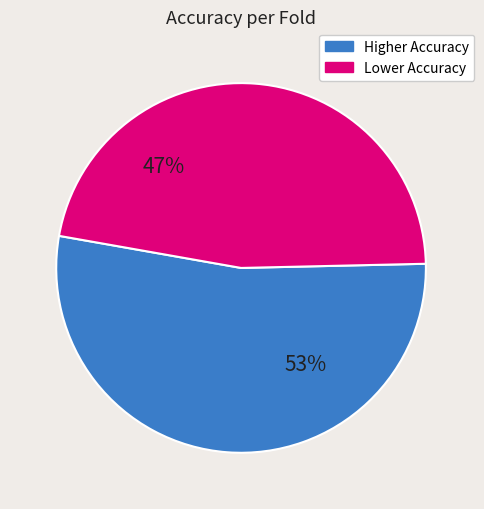

To the nearest percent, what is the average slice percentage?

50%